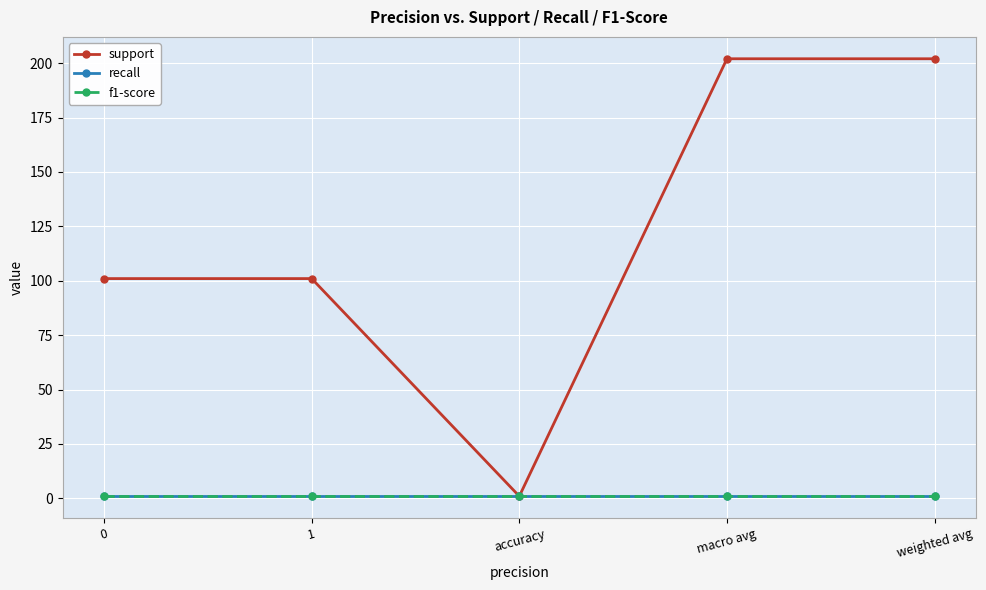

Rank the categories by support value from highest to lowest.

macro avg, weighted avg, 0, 1, accuracy